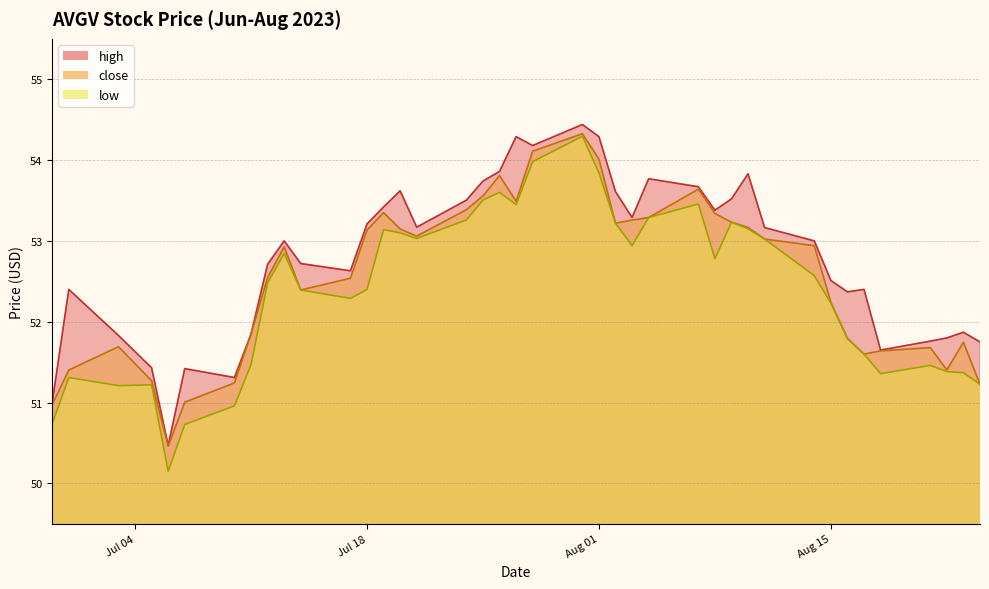

How many interior local valleys does the low series have?

8